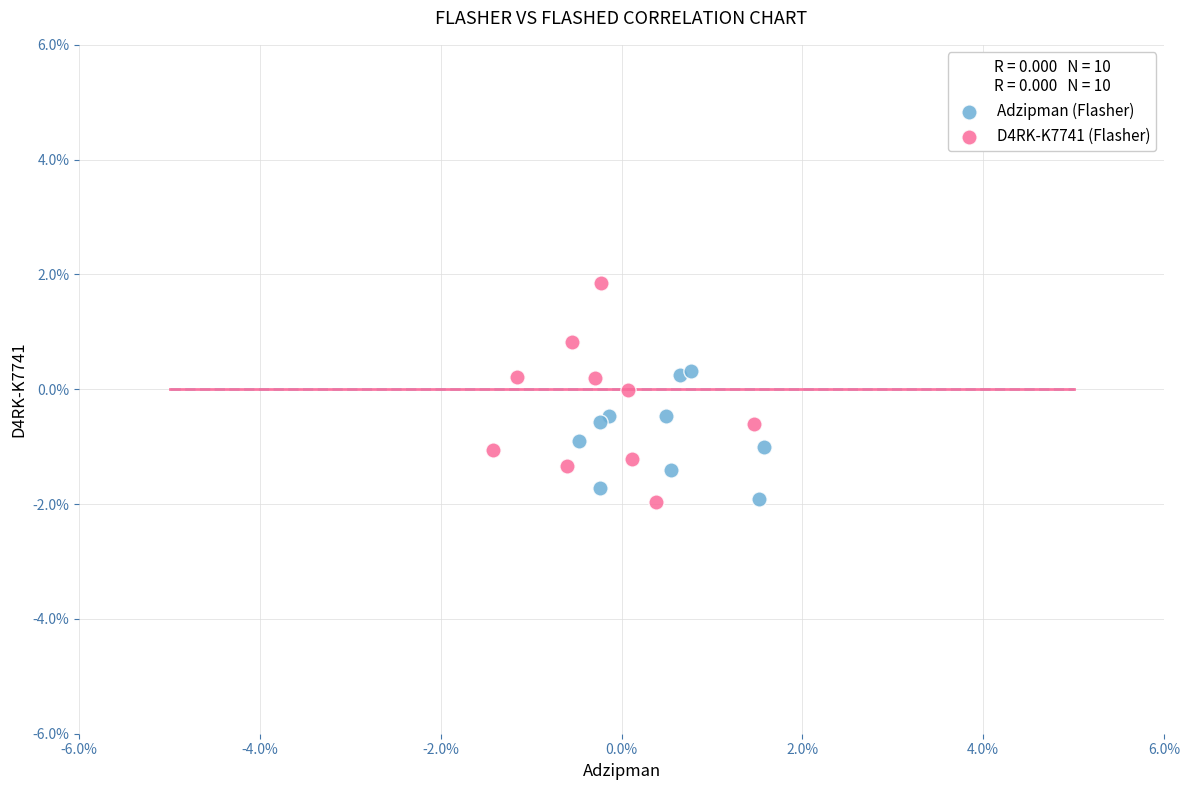

What are all the series names shown in the legend?

Adzipman (Flasher), D4RK-K7741 (Flasher)